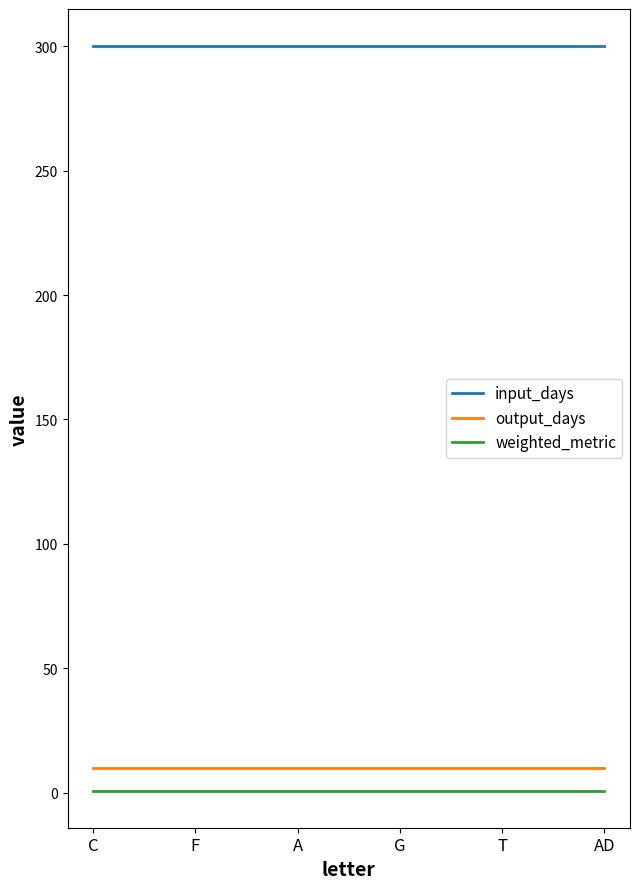

Reading left to right, extract all data points from this chart.

input_days: C=300.0	F=300.0	A=300.0	G=300.0	T=300.0	AD=300.0
output_days: C=10.0	F=10.0	A=10.0	G=10.0	T=10.0	AD=10.0
weighted_metric: C=0.9	F=0.9	A=0.9	G=0.9	T=0.9	AD=0.9